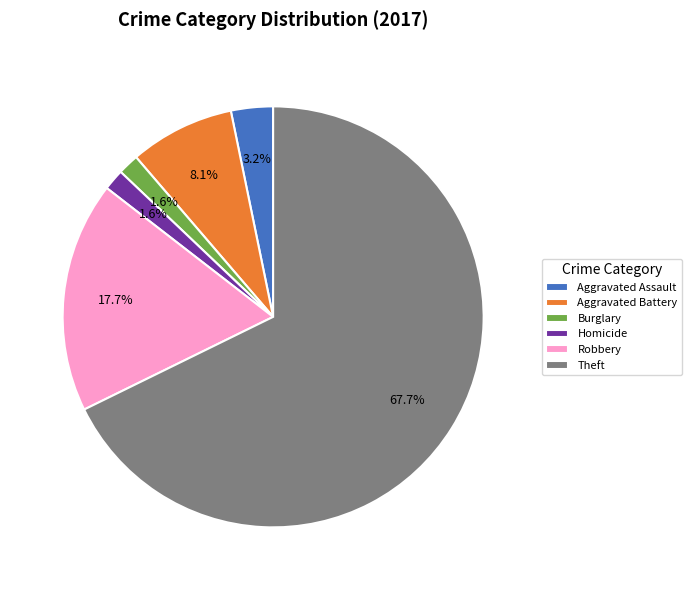

How many slices are in this pie chart?

6